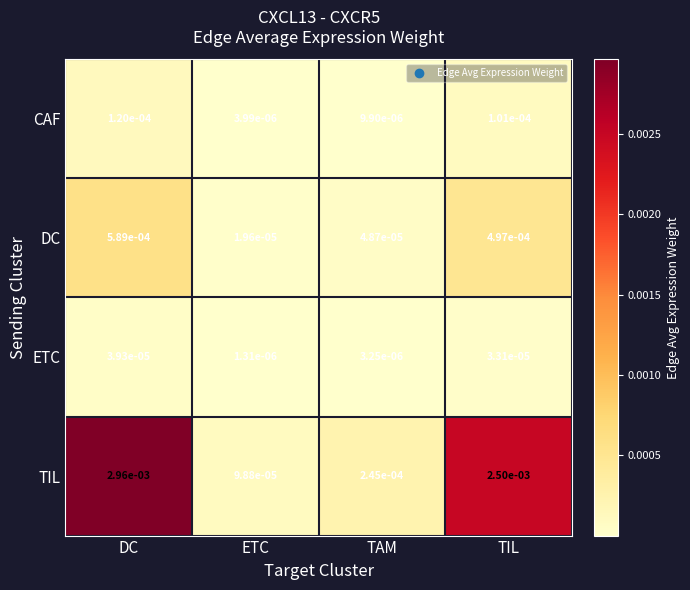

Which category has the highest value in the ETC series?

DC